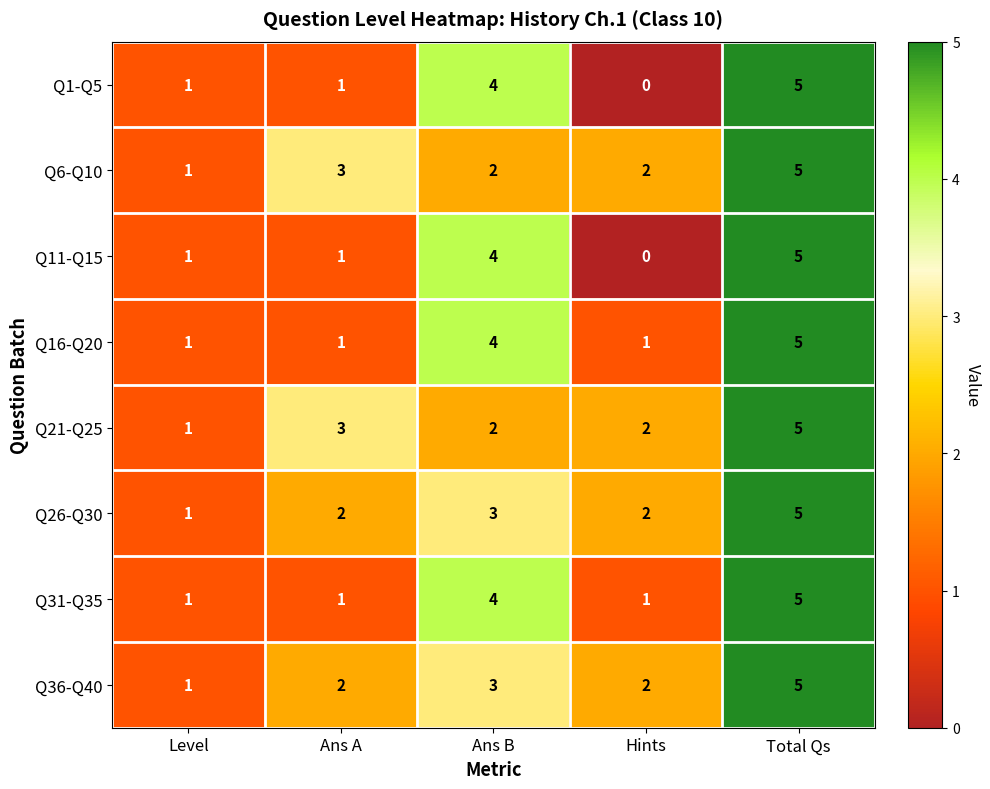

Read the Q6-Q10 value at Total Qs.

5